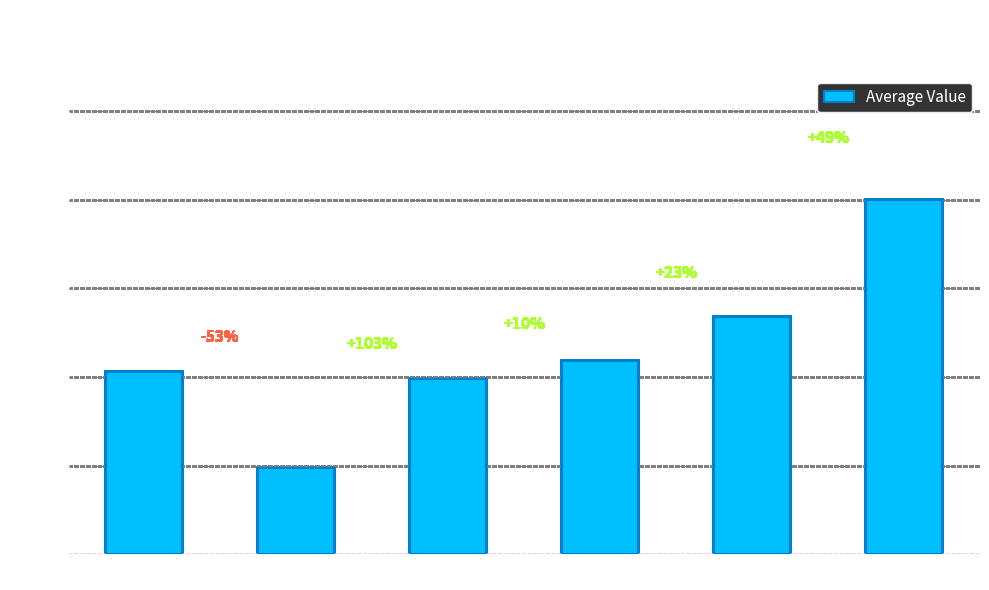

How many series are shown in this chart?

1